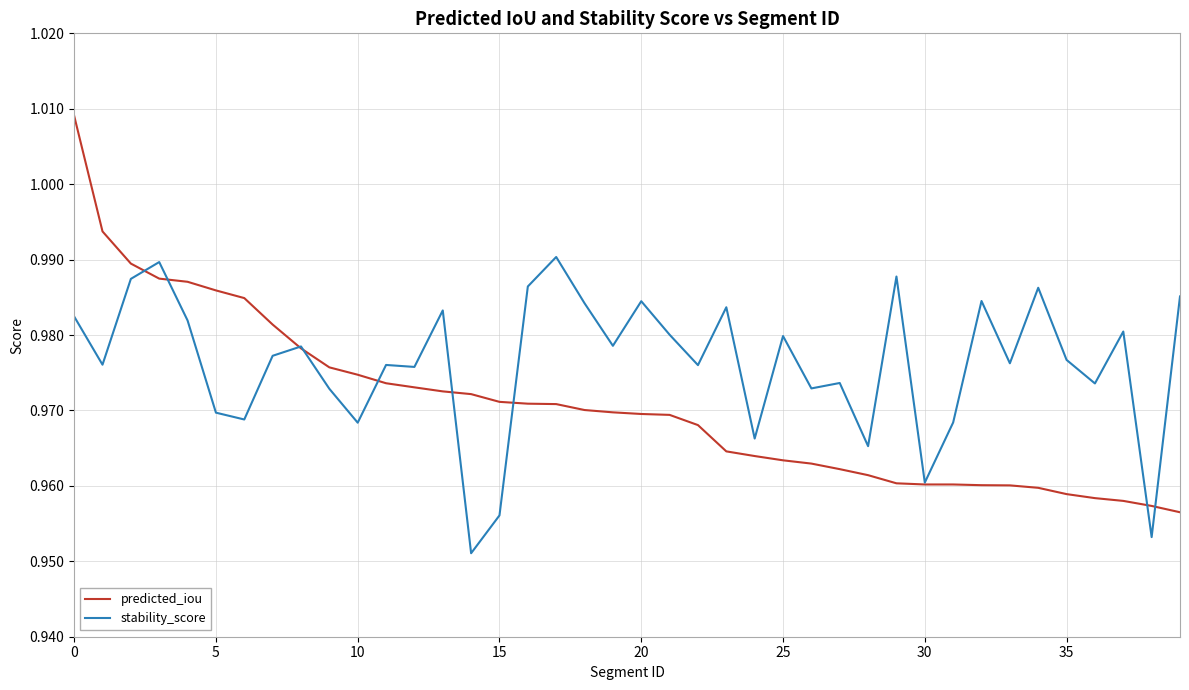

Rank the series by their maximum value, from highest to lowest.

predicted_iou, stability_score